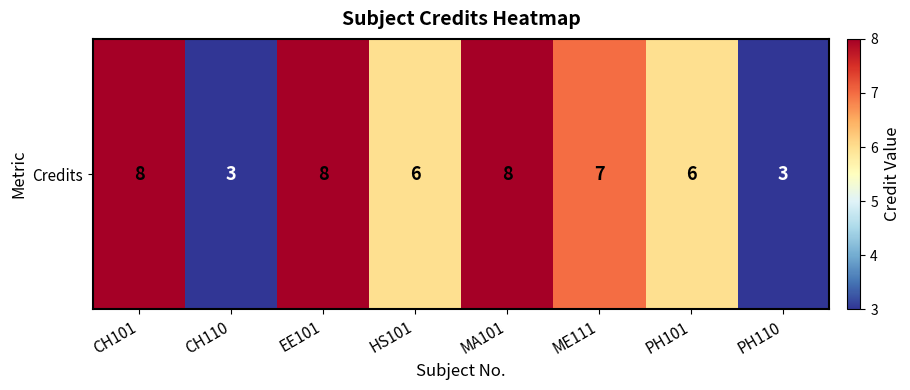

How many distinct data groups are displayed?

1